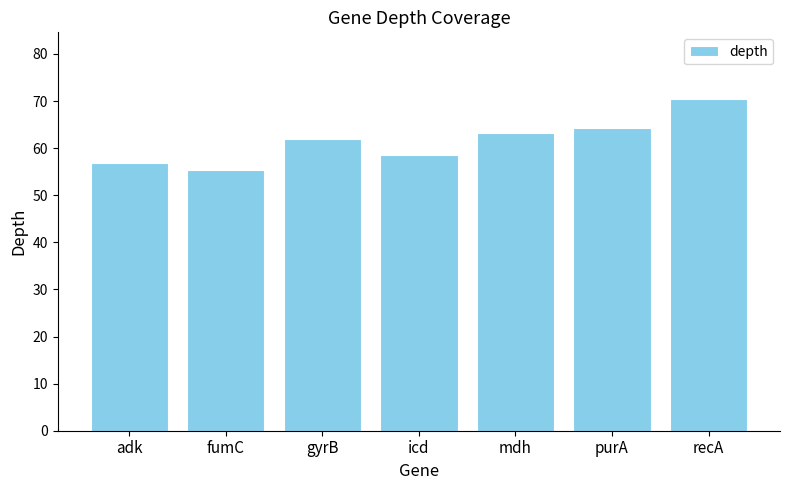

What position from the left is purA?

6